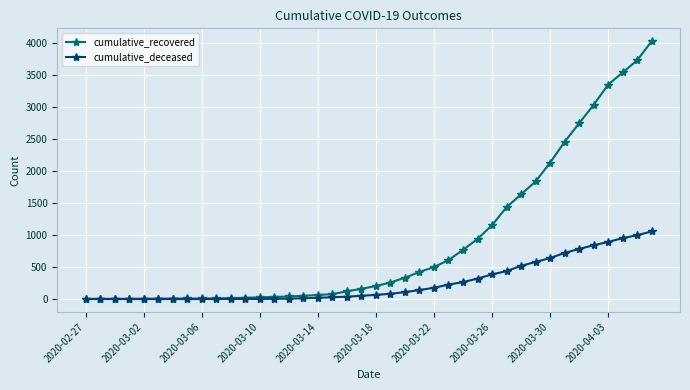

What is the difference between the maximum and minimum values in the cumulative_recovered series?

4025